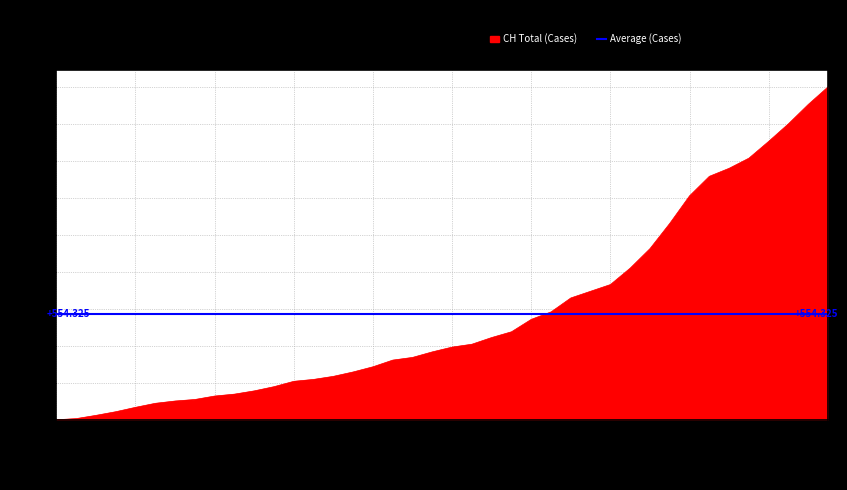

The value of SZ at 2020-06-28 is 22. True or false?

False